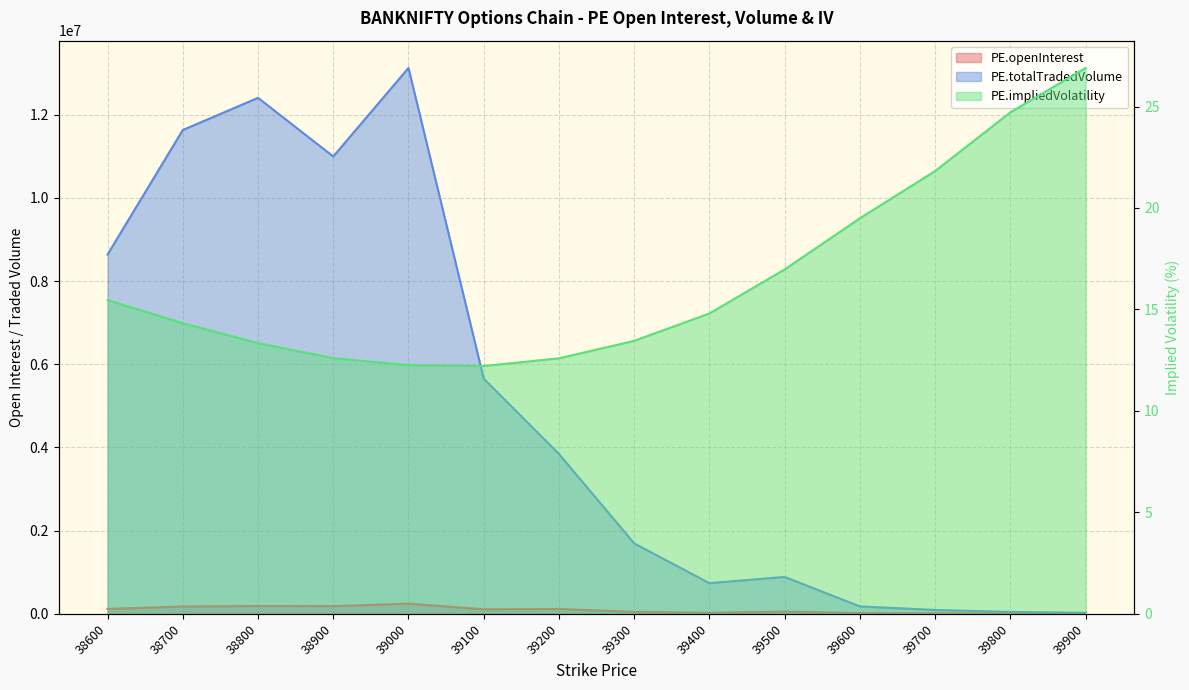

True or false: PE.totalTradedVolume has a value of 44732.0 at 39800.

True